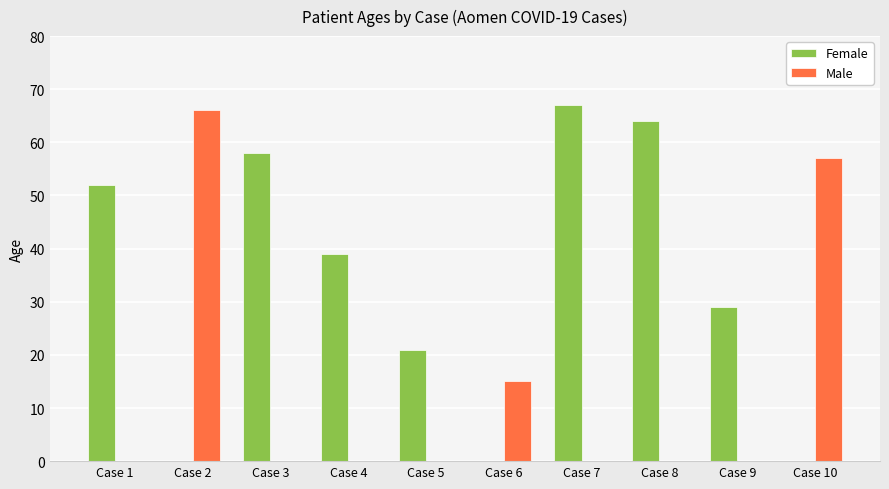

How many series are shown in this chart?

2